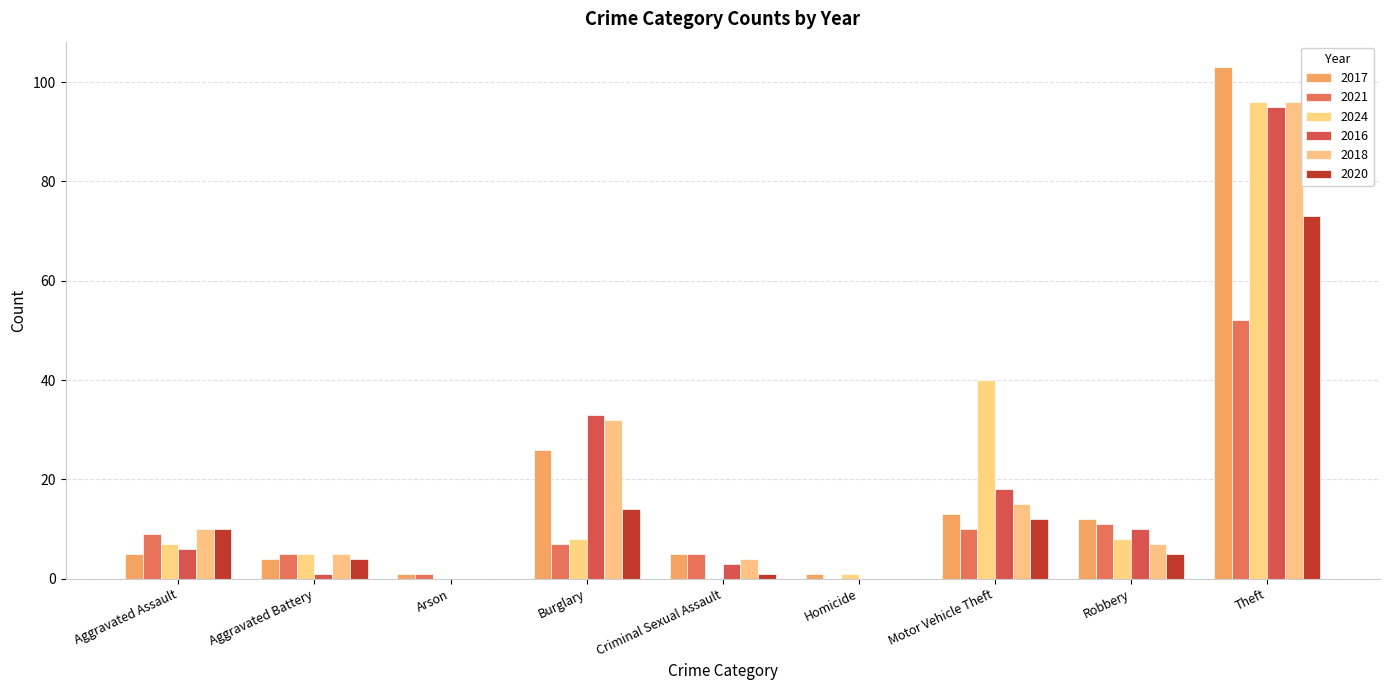

What is the total value across all series at Robbery?

53